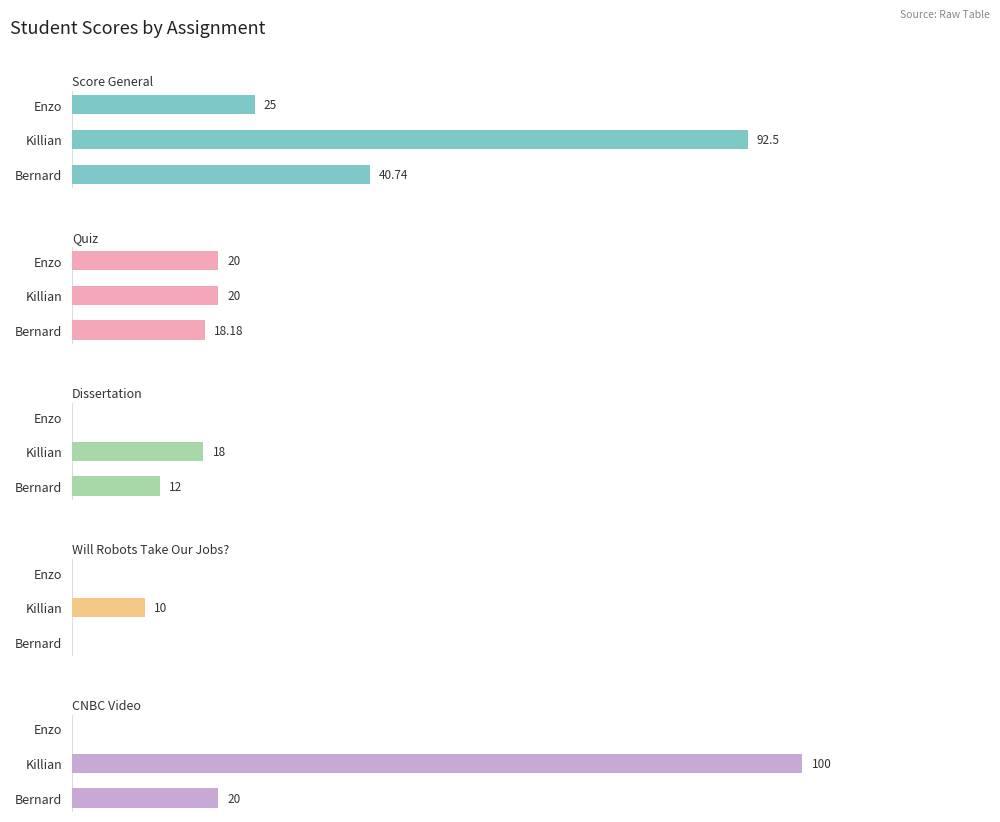

What is the value of the Quiz bar at the 2nd from the left?

20.0